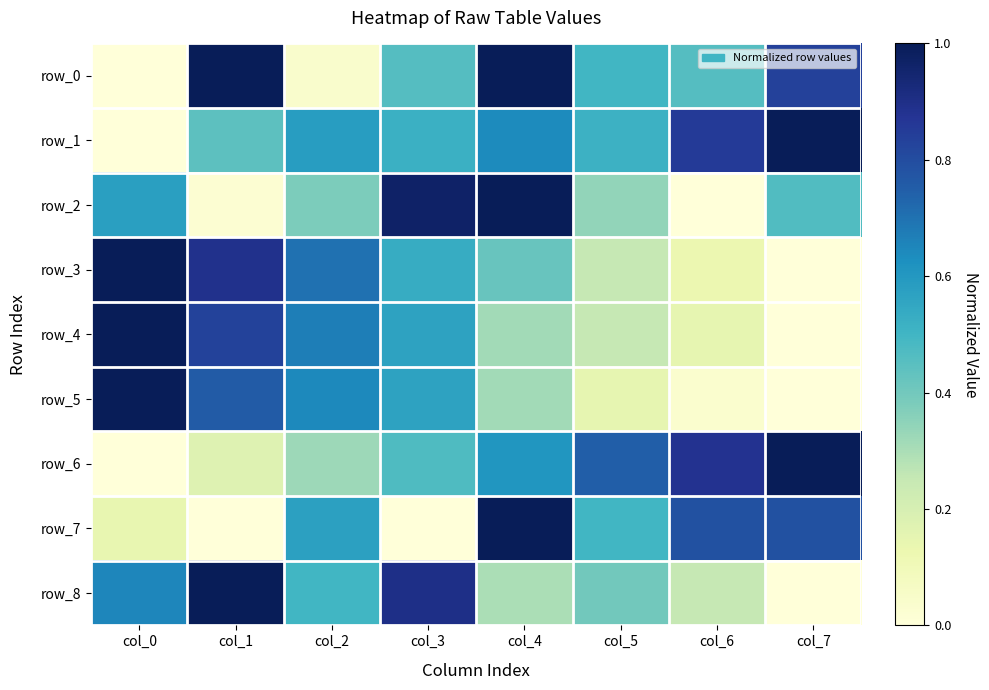

At how many categories does at least one series exceed 0?

8